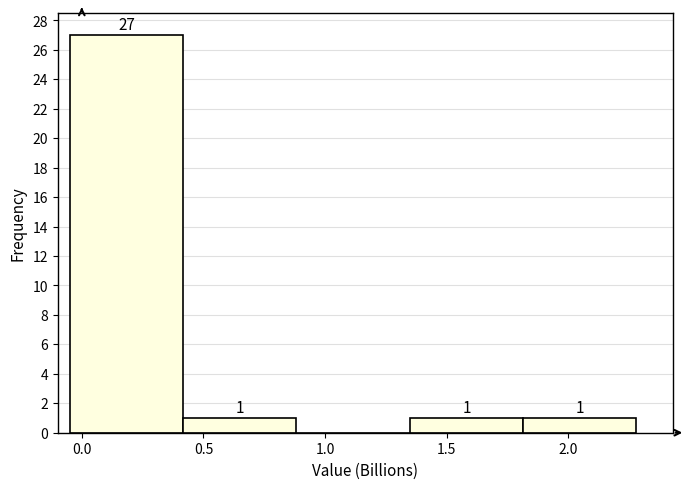

Over which range of the x-axis is the bar tallest?

-0.05 to 0.40